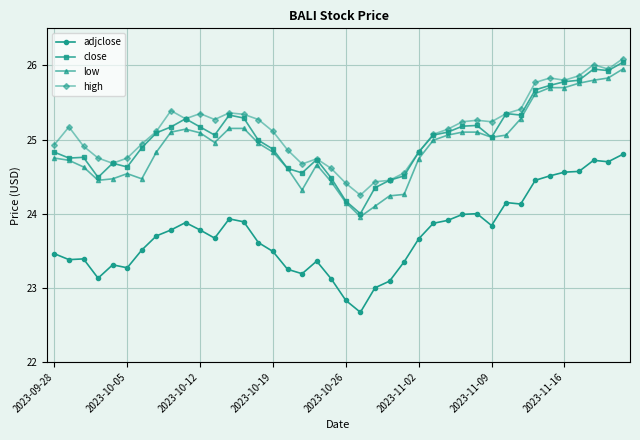

True or false: adjclose and low cross at least once.

False